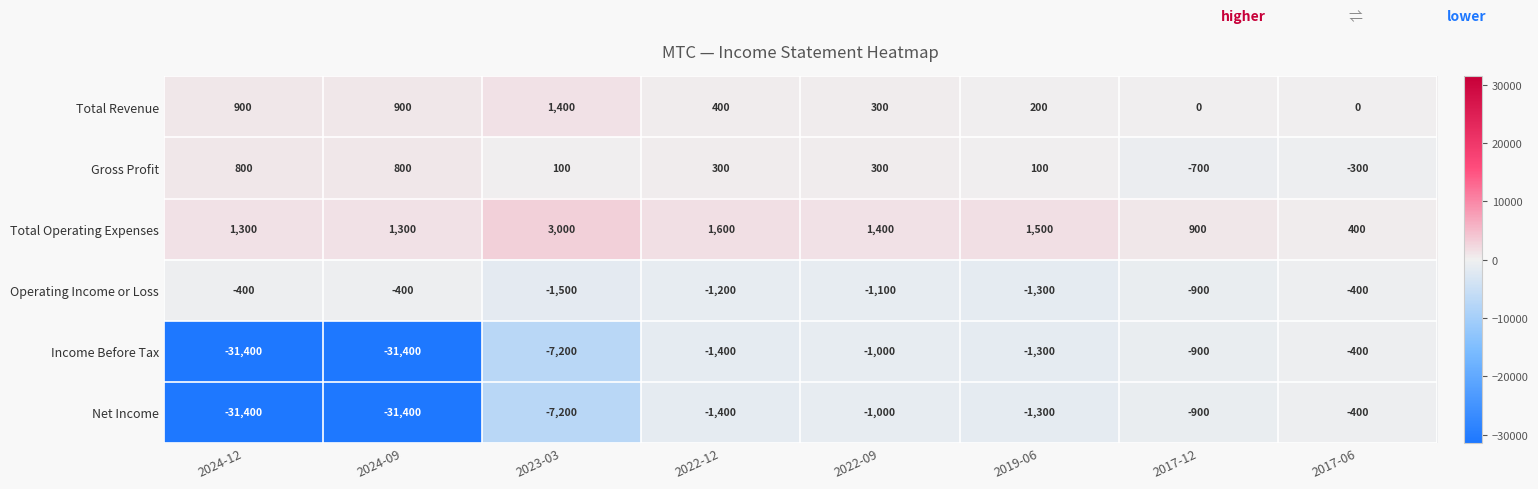

True or false: Net Income has a value of -1400 at 2022-12.

True